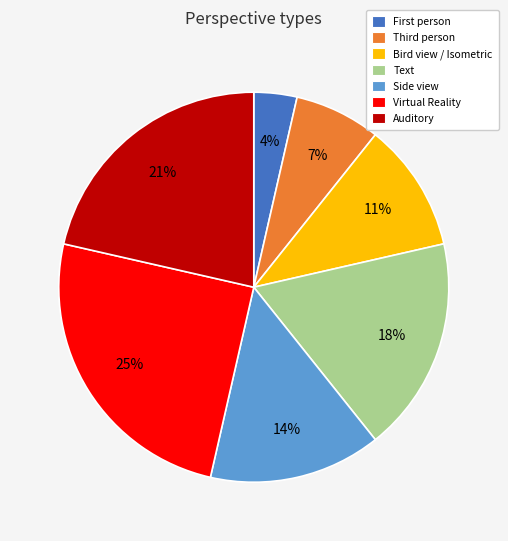

Is there a majority slice in this chart?

No